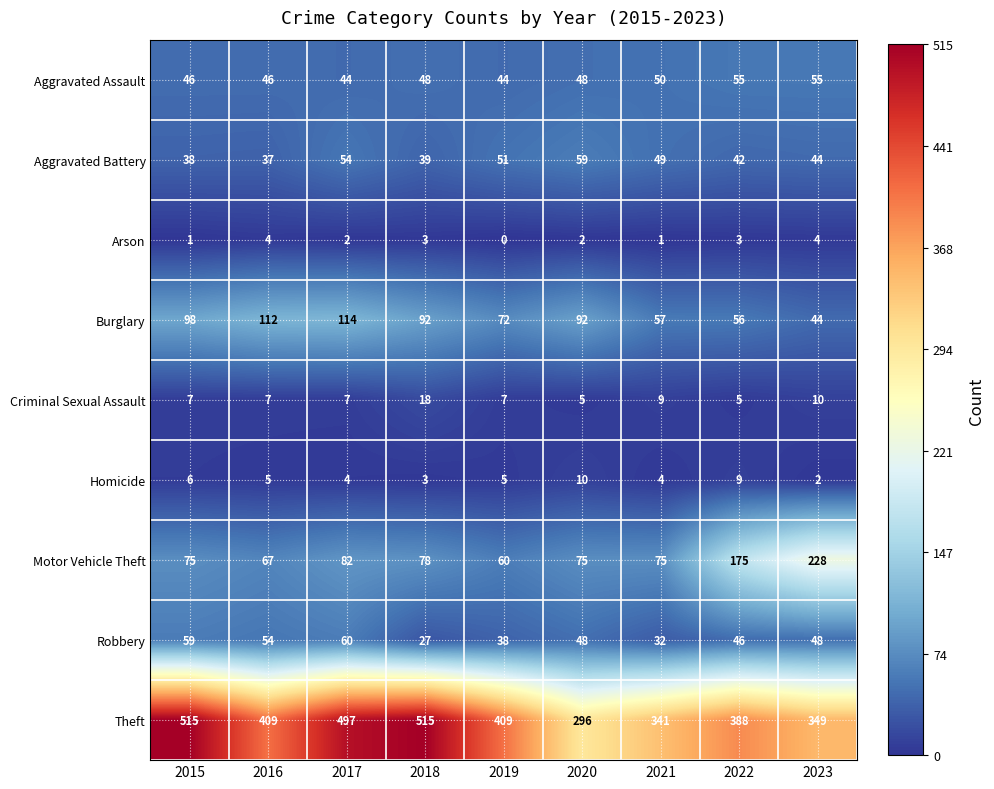

How many series are shown in this chart?

9